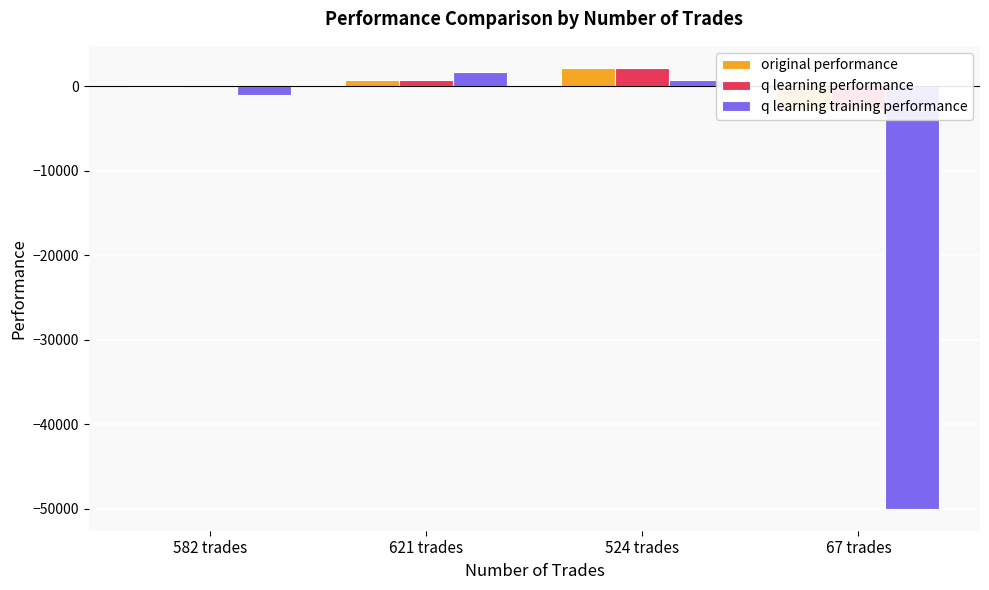

What position from the left is 621 trades?

2